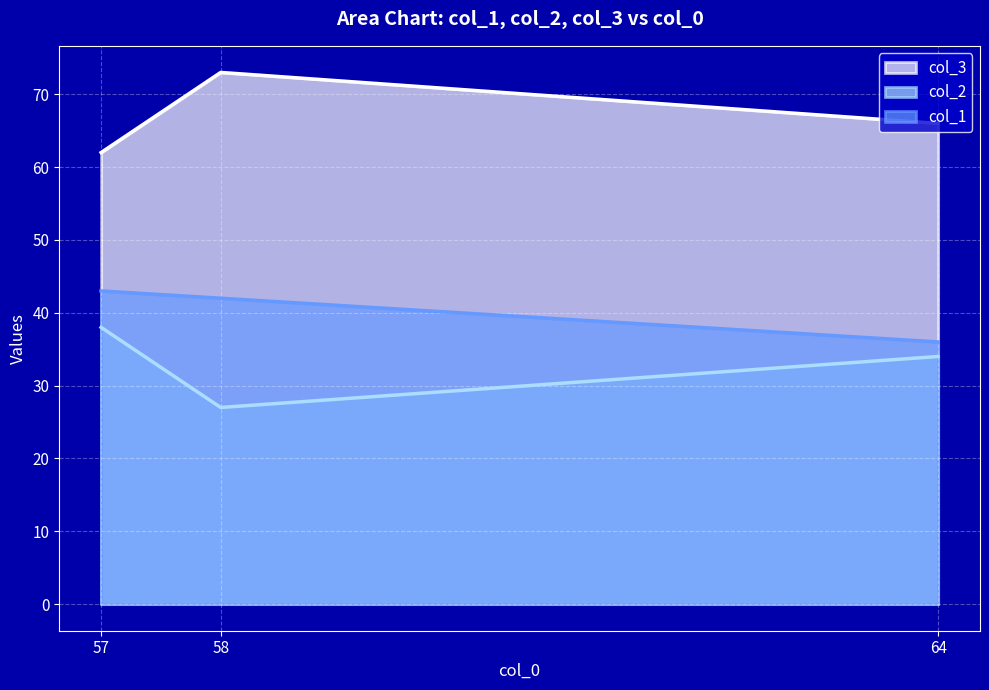

Which category has the highest value in the col_1 series?

57